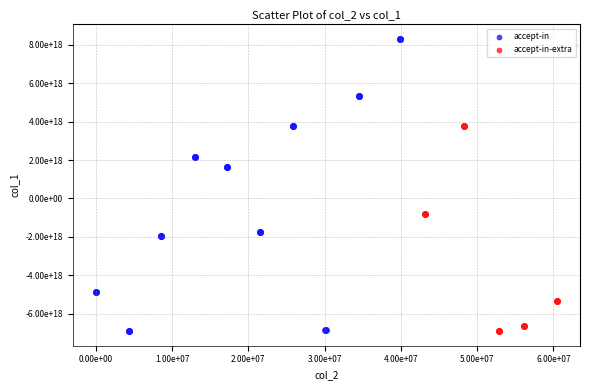

What are all the series names shown in the legend?

accept-in, accept-in-extra